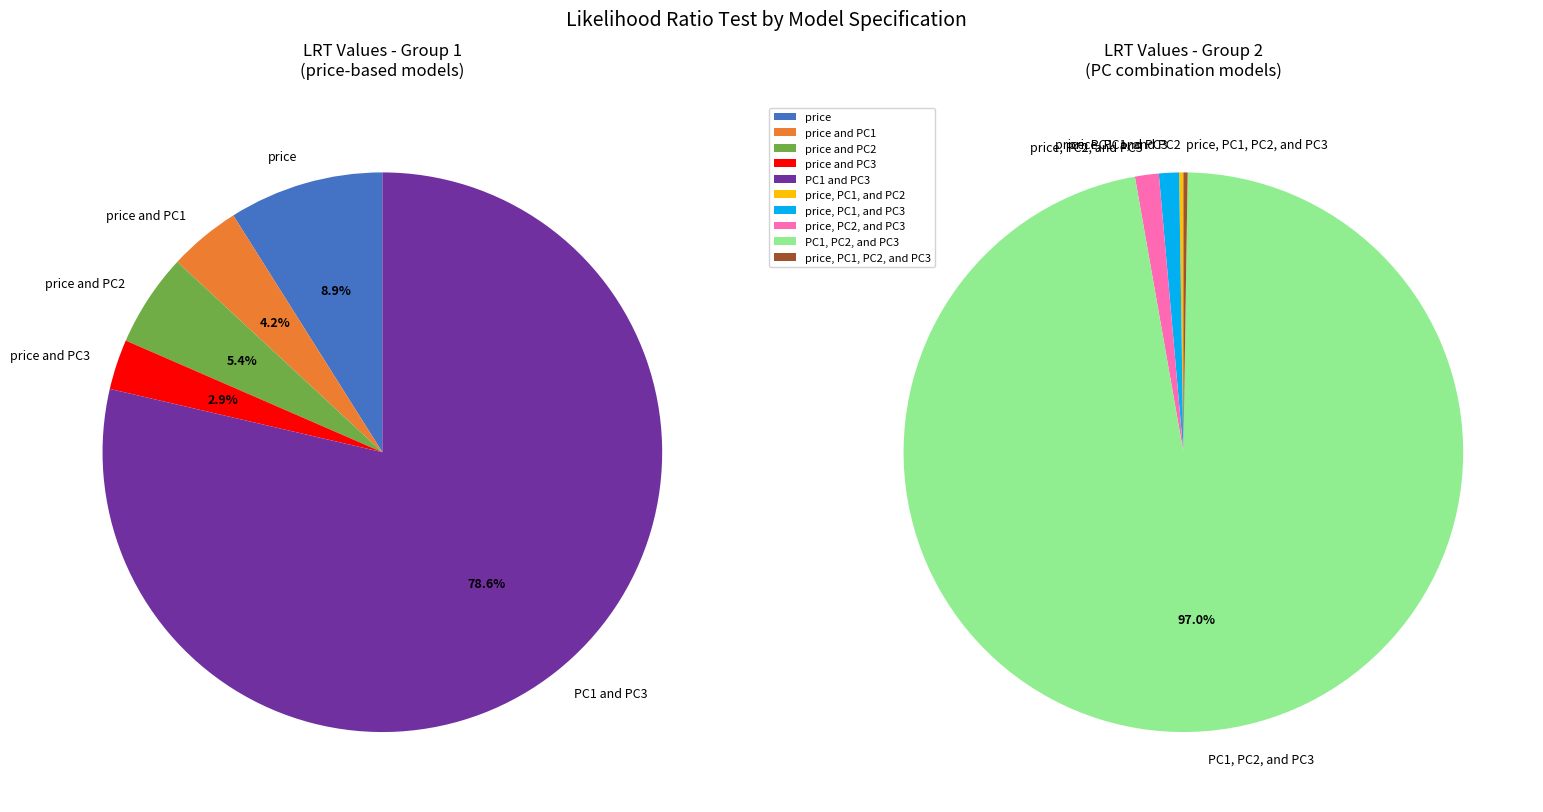

Is it true that price, PC1, and PC2 is 0% of the pie?

True